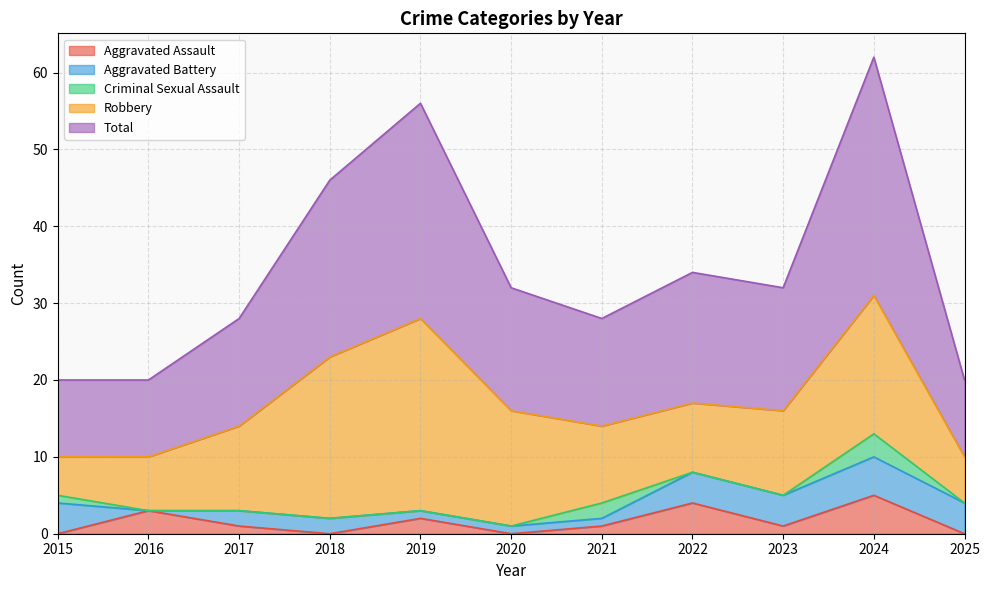

Between 2024 and 2015, which is larger?

2024